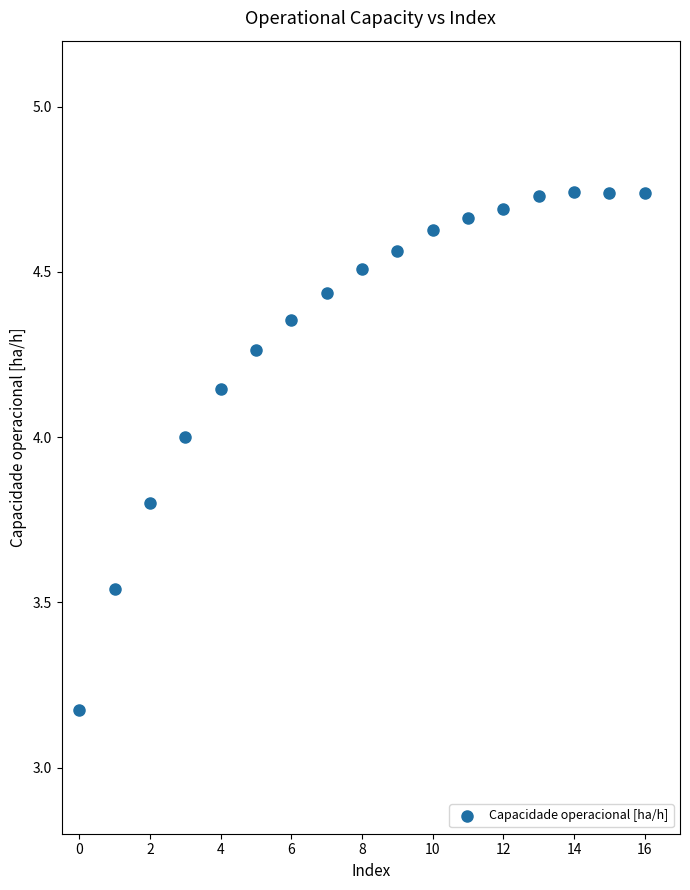

What is the range of Y values (max minus min)?

1.6